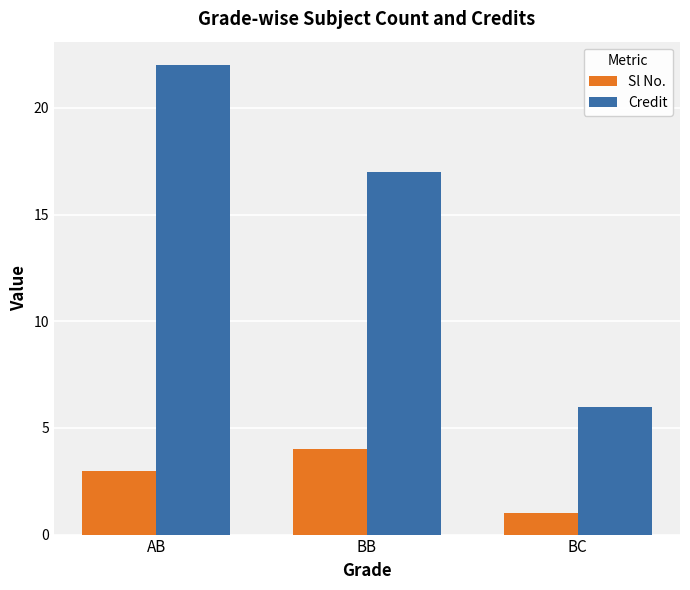

Which category has the highest value across all series?

AB